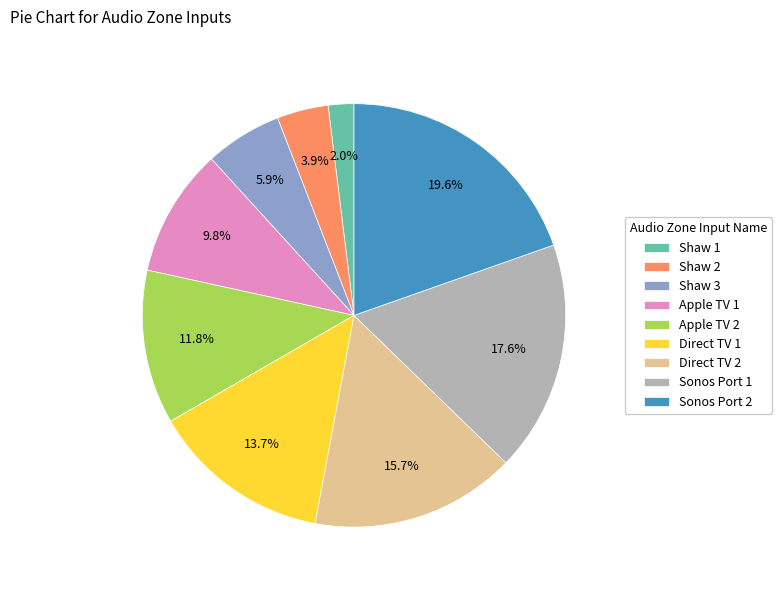

Which slice is the largest?

Sonos Port 2